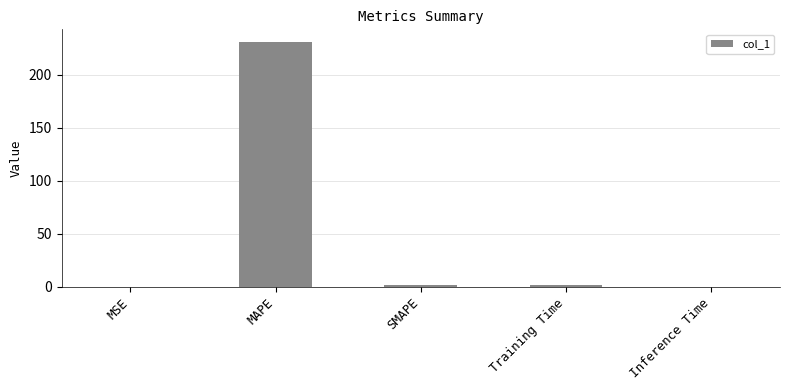

At which category does the chart reach its peak across all series?

MAPE